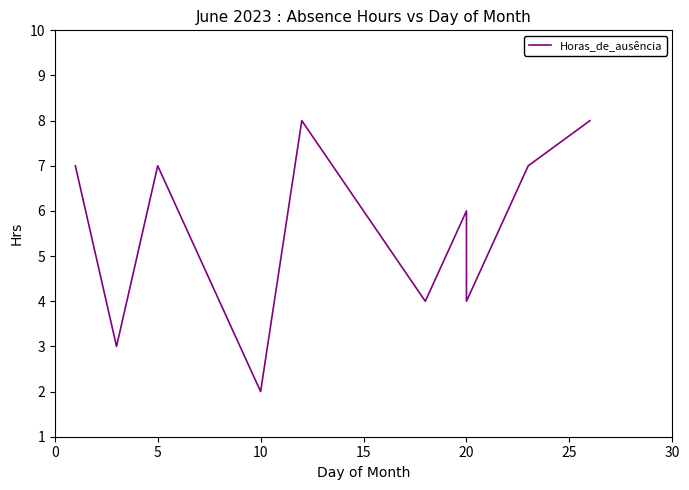

True or false: the data shows 10 at −5.

False